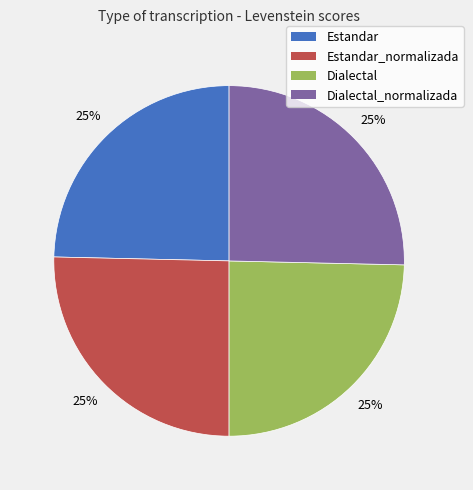

What is the ratio of the value at Estandar to the value at Dialectal_normalizada?

1.0